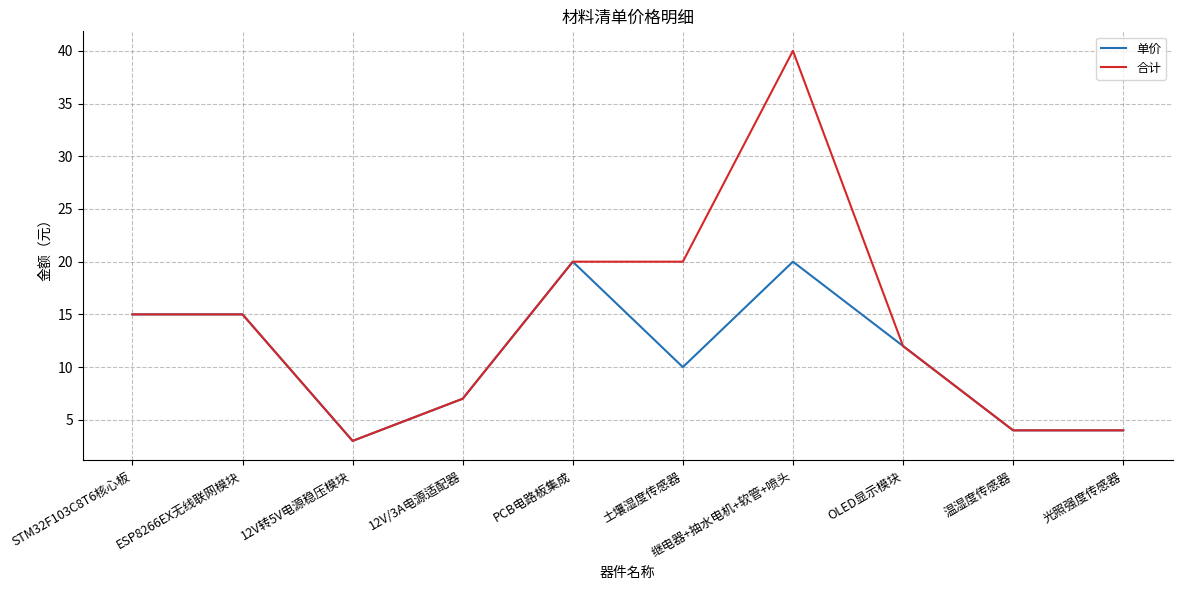

Which label corresponds to the smallest value in the chart?

12V转5V电源稳压模块